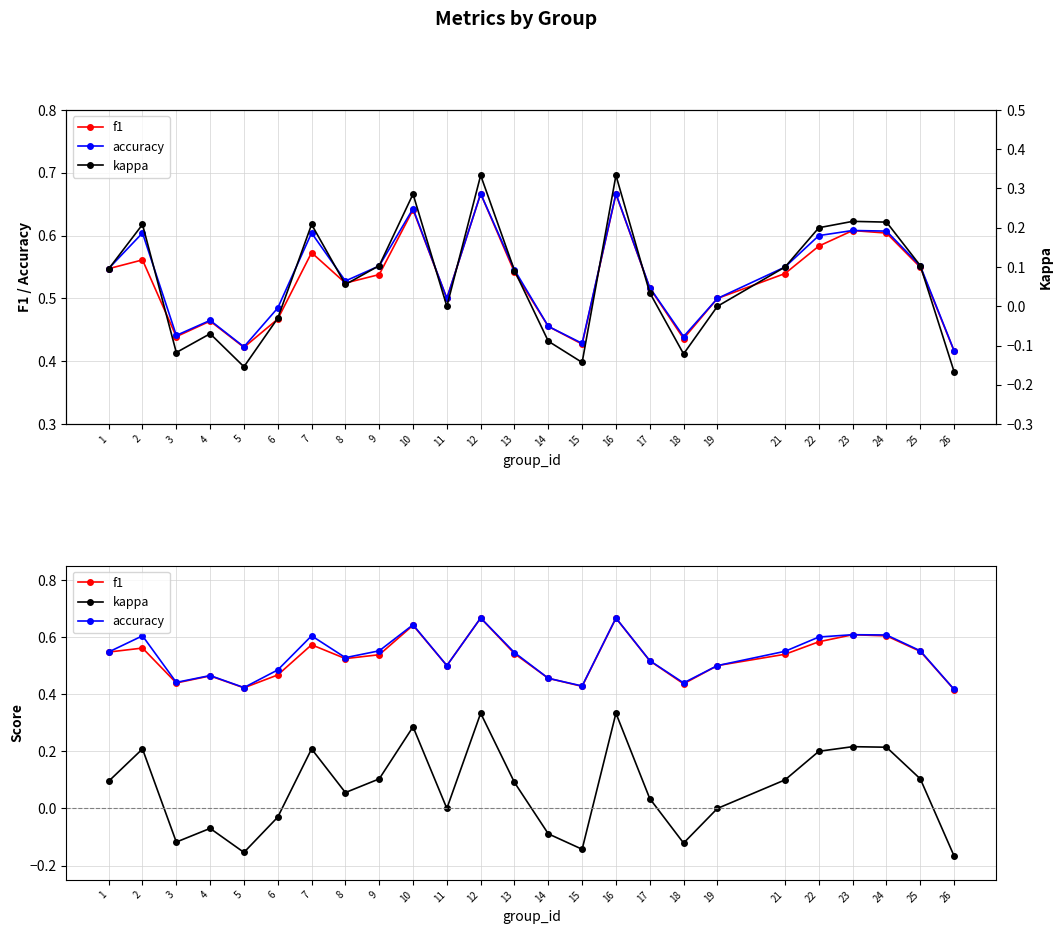

What is the maximum value for kappa?

0.3